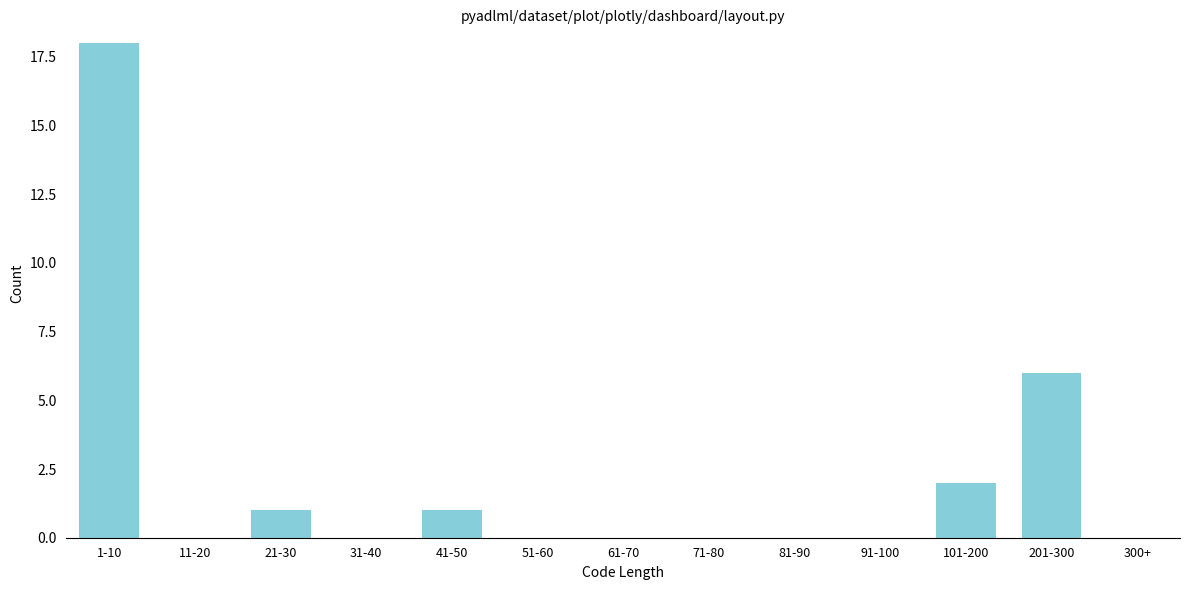

Reading left to right, extract all data points from this chart.

1-10=18	11-20=0	21-30=1	31-40=0	41-50=1	51-60=0	61-70=0	71-80=0	81-90=0	91-100=0	101-200=2	201-300=6	300+=0